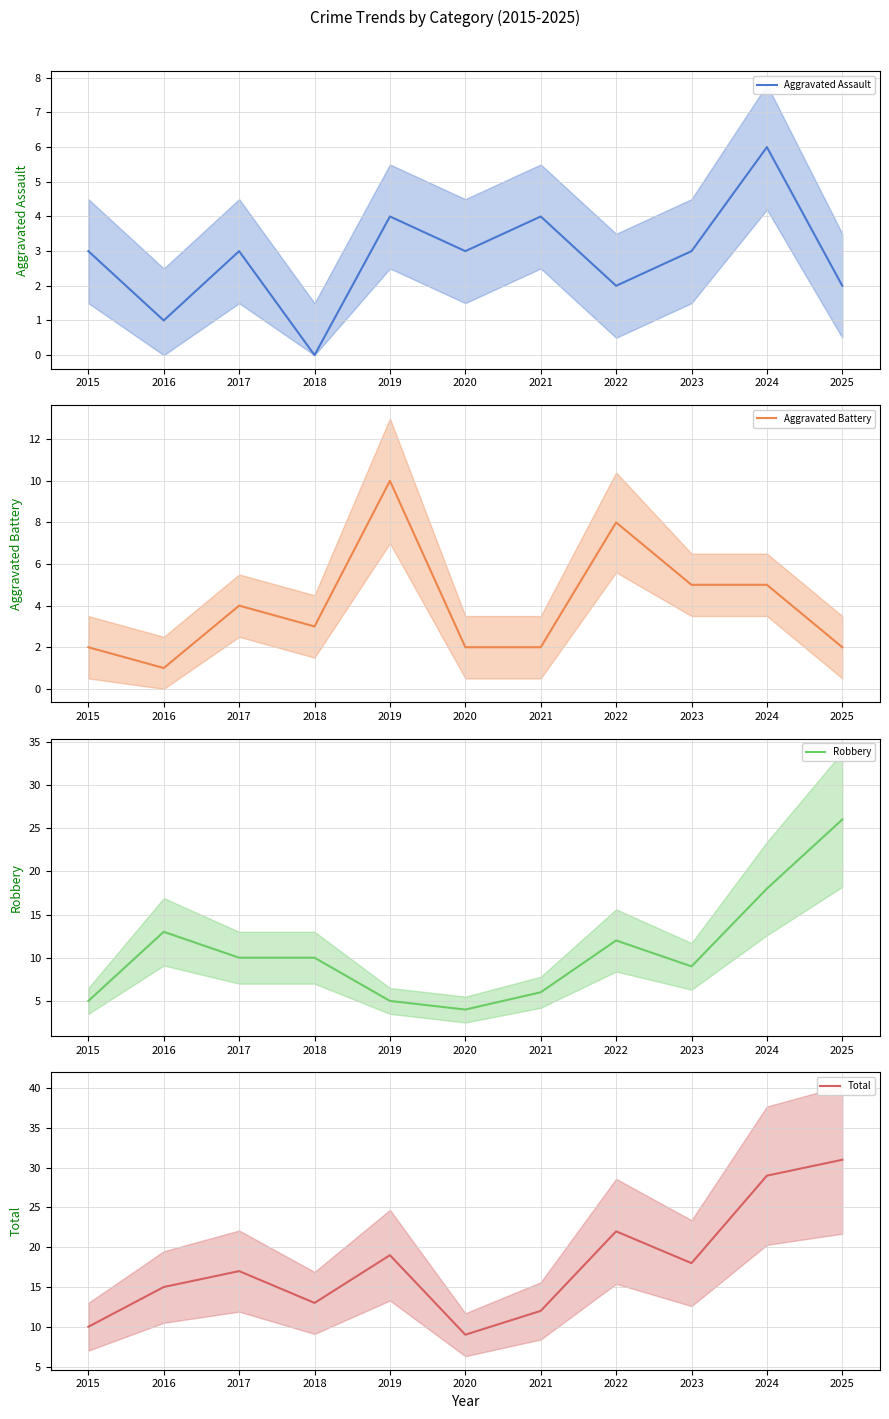

Is the value of Robbery (mean) at 2017 greater than the value of Aggravated Battery (mean) at 2015?

Yes